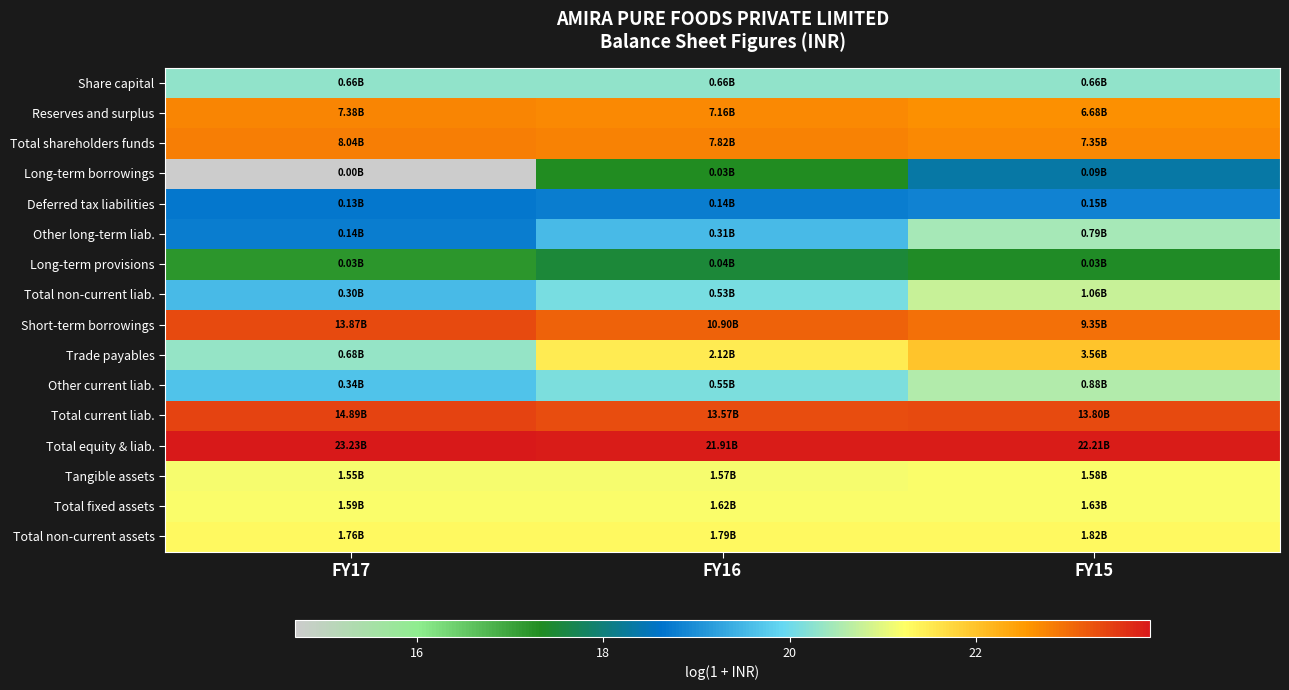

What is the maximum value shown in the chart?

23.9